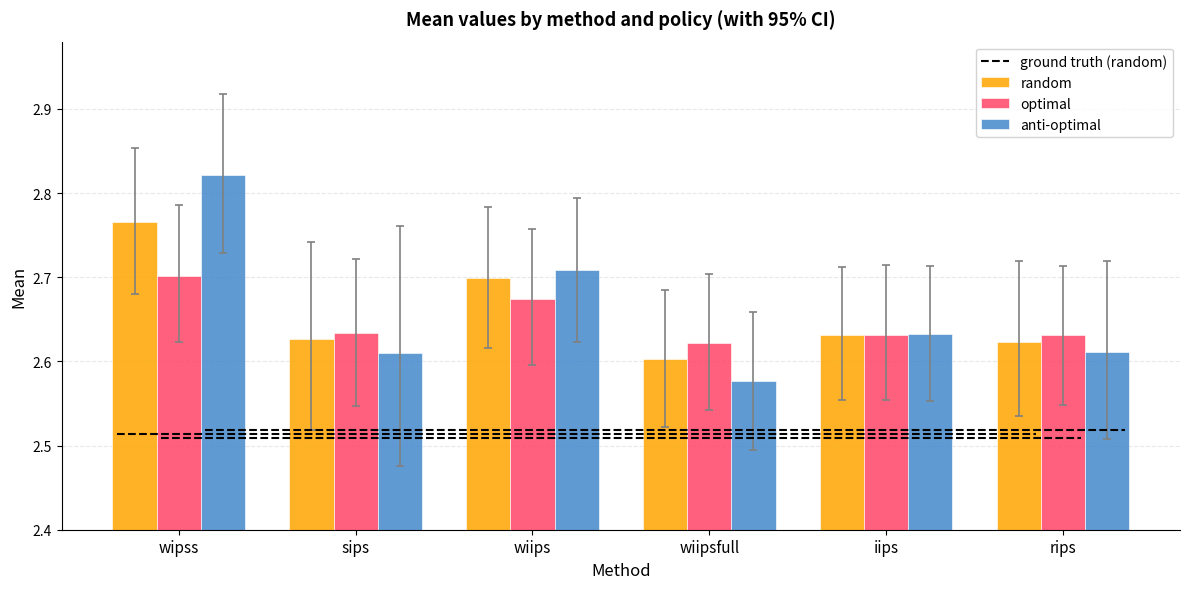

Count the optimal values in the range 2 to 3.

6